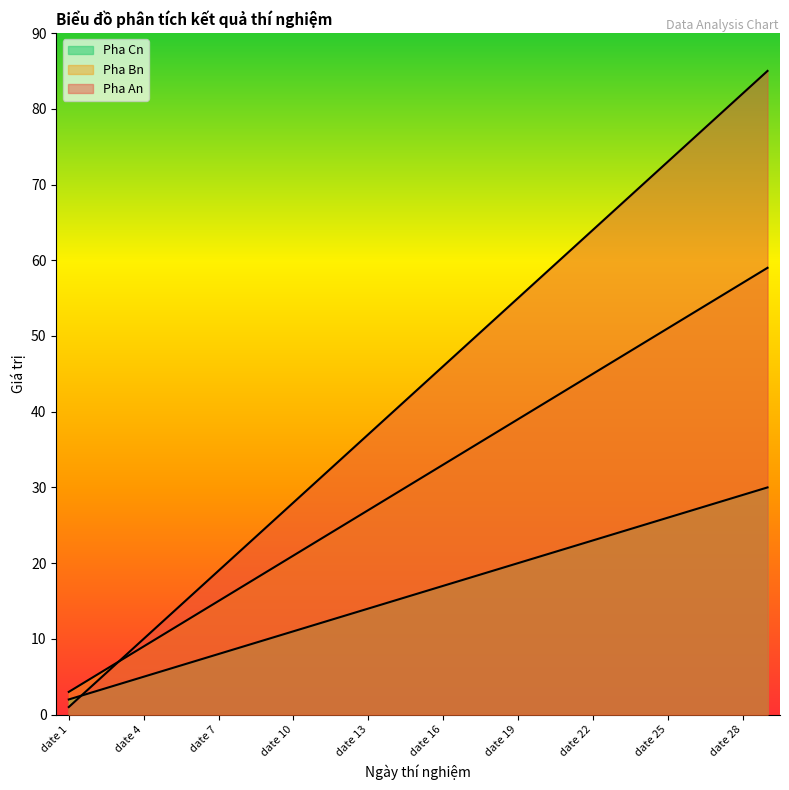

At which label does Pha An reach its minimum?

date 1